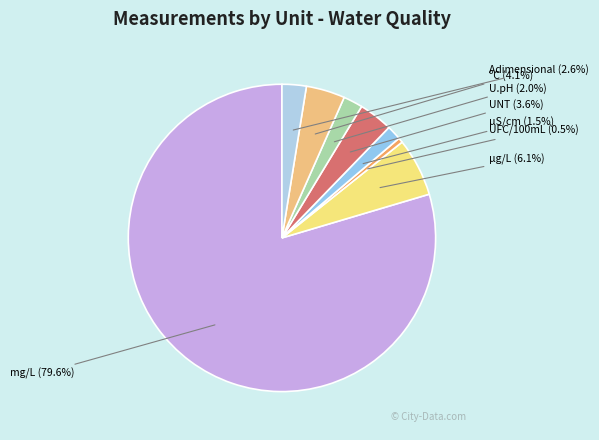

Which slice is the smallest?

UFC/100mL